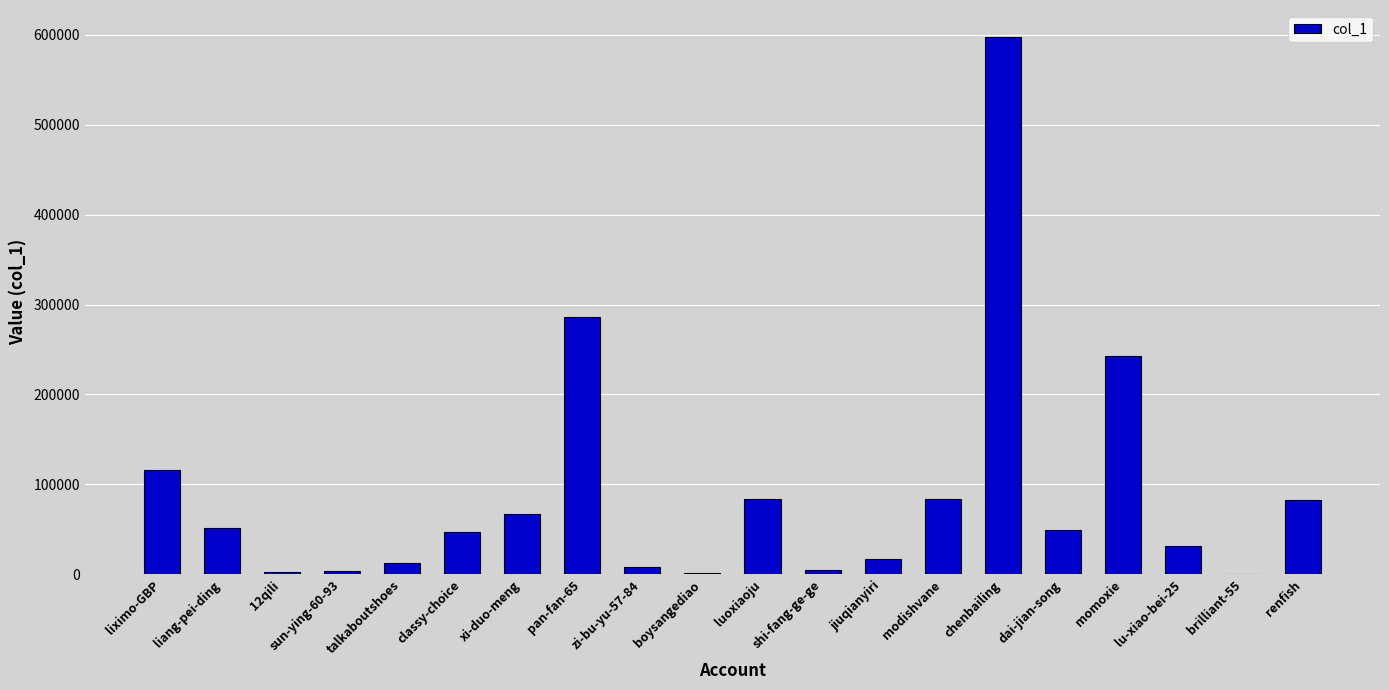

What is the sum of the values at classy-choice and luoxiaoju?

130295